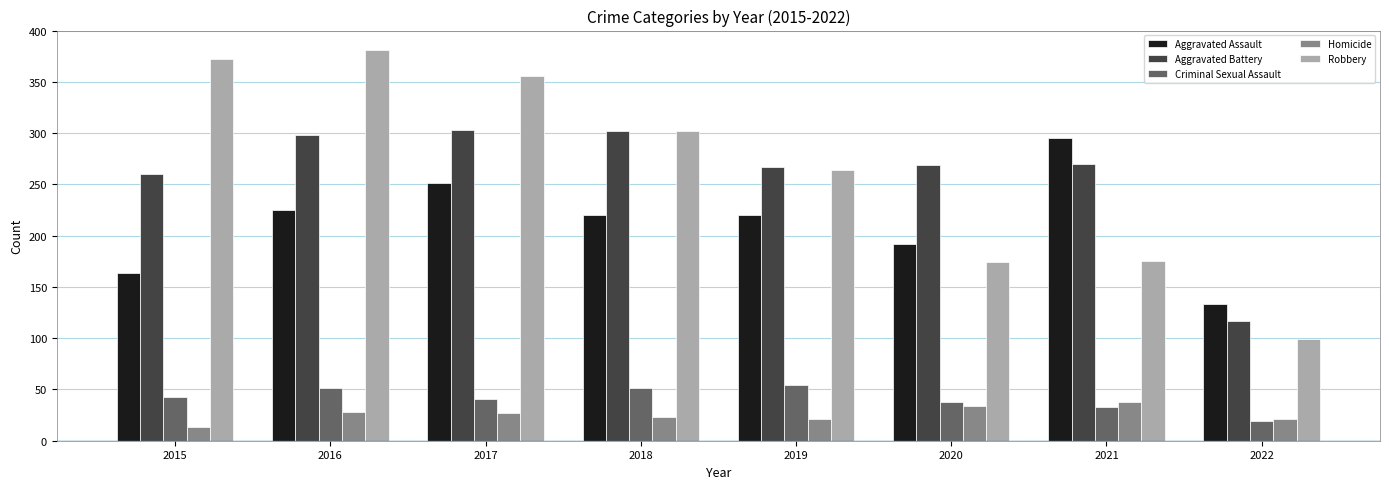

What are all the series names shown in the legend?

Aggravated Assault, Aggravated Battery, Criminal Sexual Assault, Homicide, Robbery